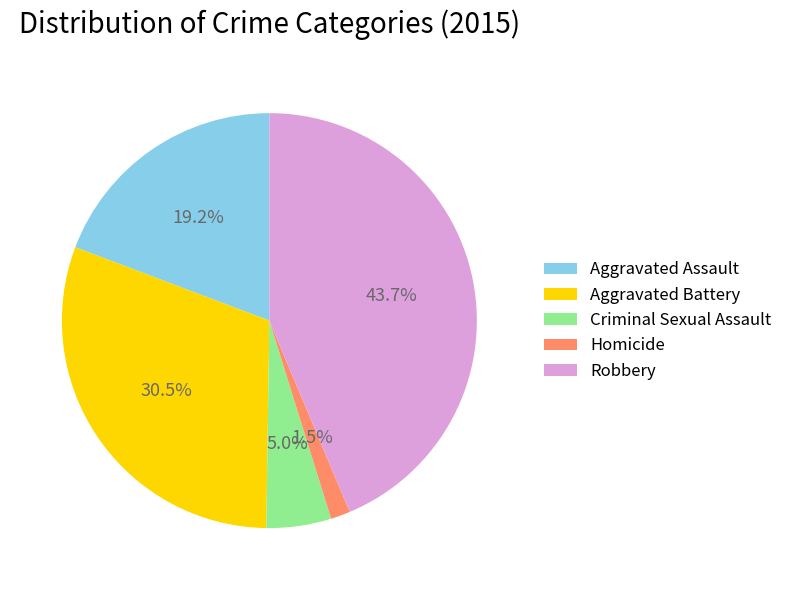

To the nearest percent, what portion does Criminal Sexual Assault represent?

5%